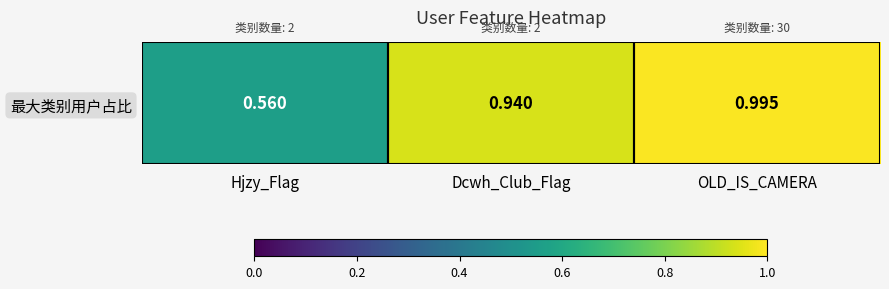

List the labels in order of value, smallest first.

Hjzy_Flag, Dcwh_Club_Flag, OLD_IS_CAMERA